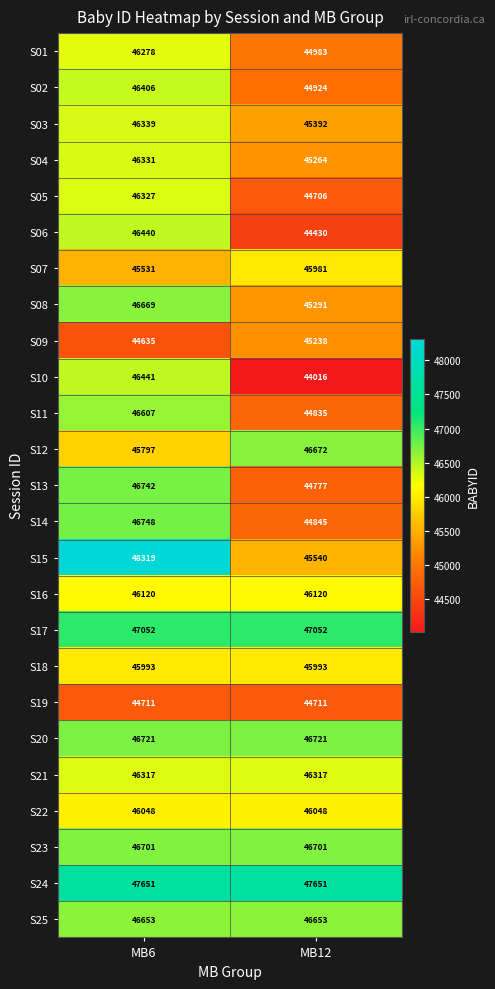

What is the sum of all S14 values?

91593